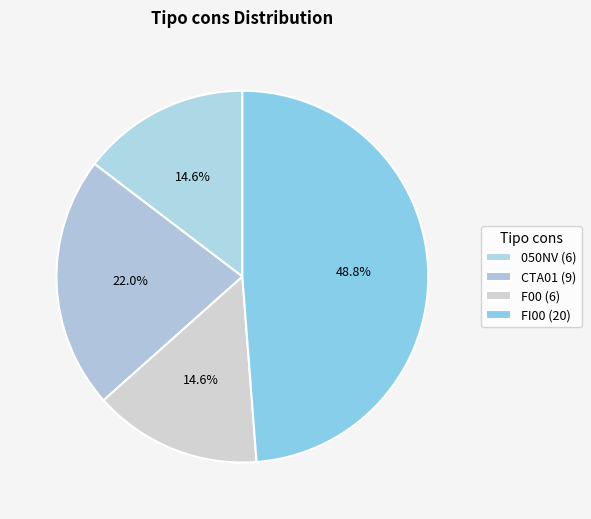

How many segments does this pie chart have?

4